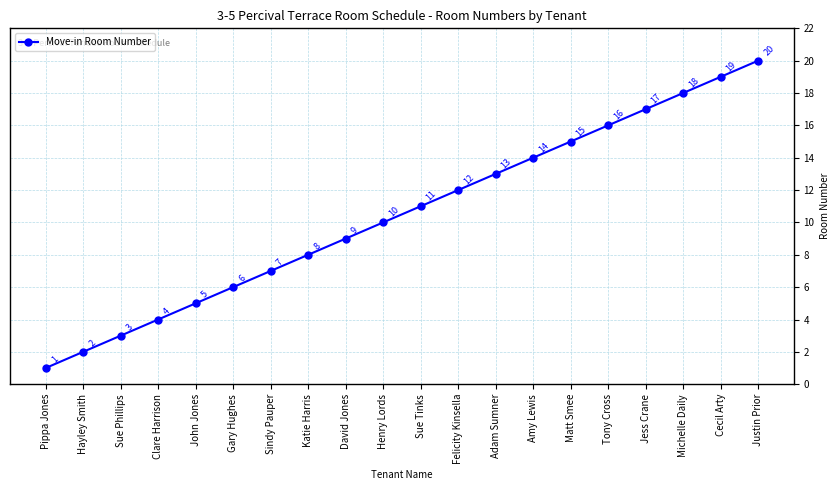

At which label is the value closest to 10?

Henry Lords